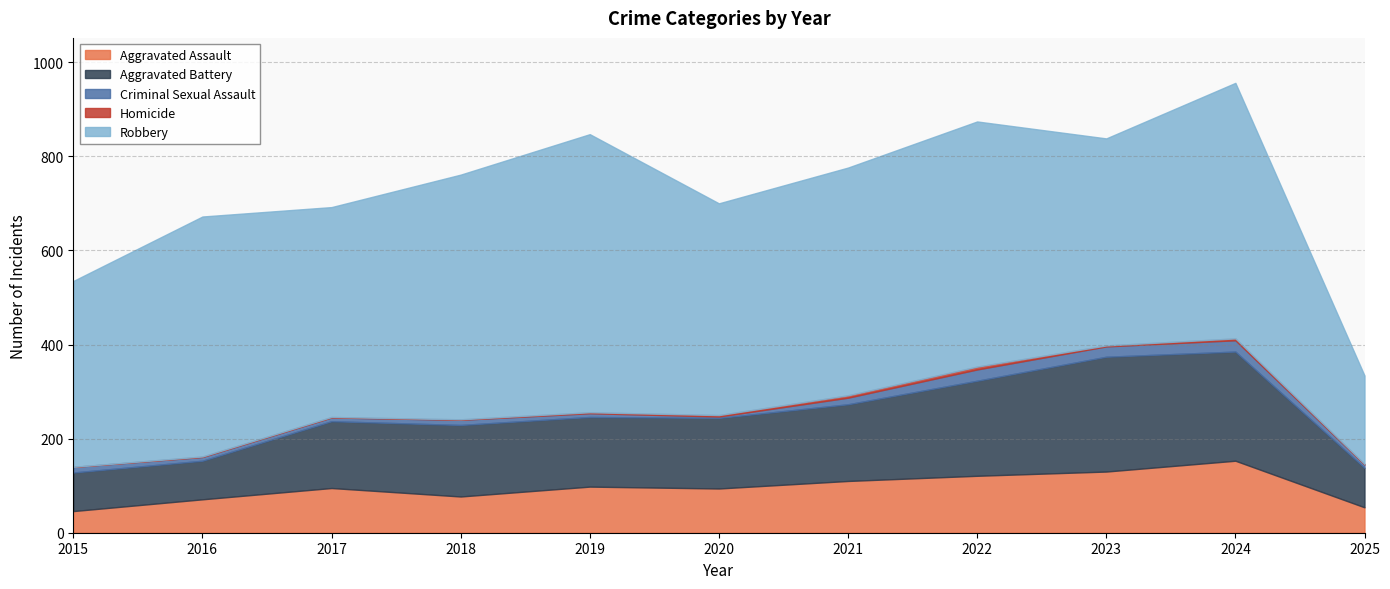

Which series changed the most between 2017 and 2024?

Robbery